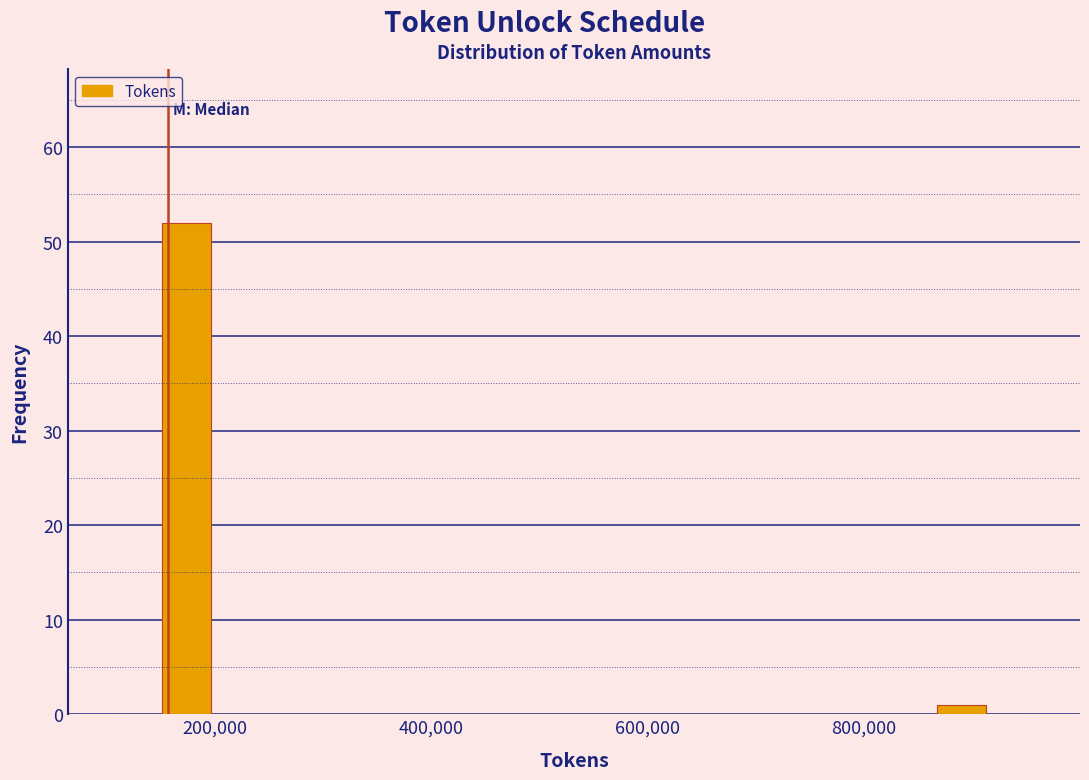

Around what value on the x-axis is the tallest bar? Give the approximate position of its centre, as read against the axis.

180000